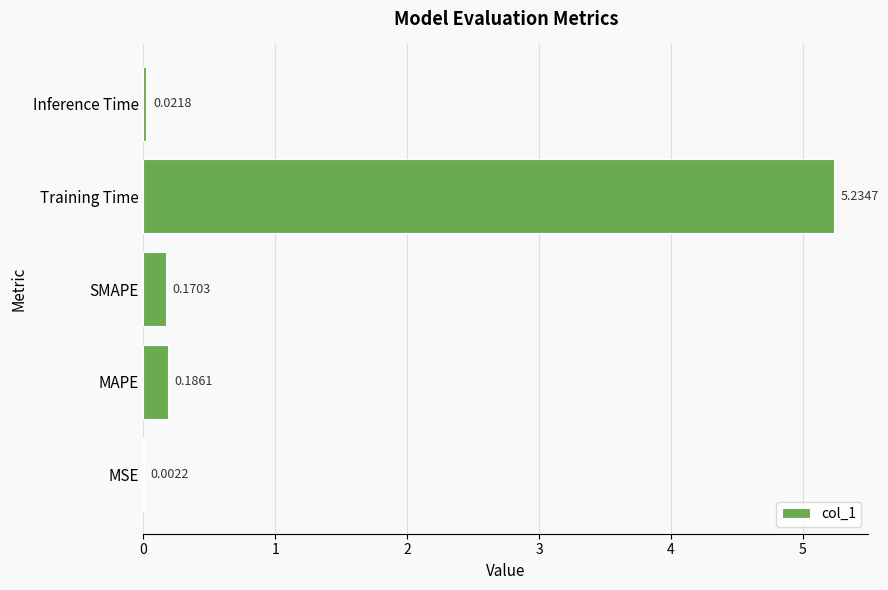

What is the change in value from MAPE to Training Time?

+5.0